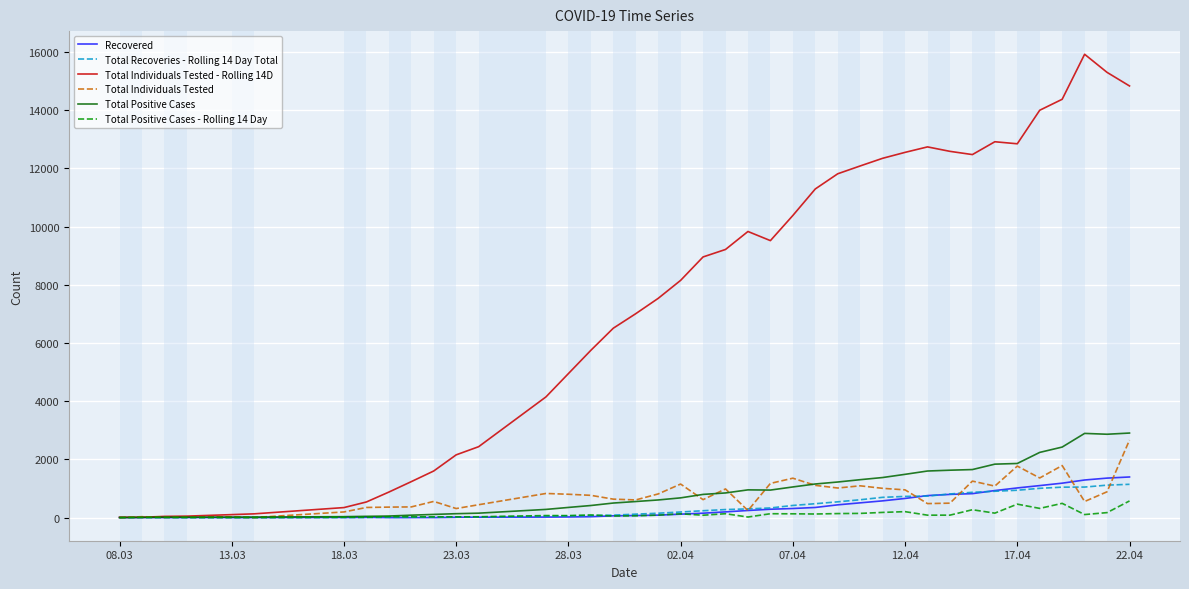

Which series has the widest spread of values?

Total Individuals Tested - Rolling 14D